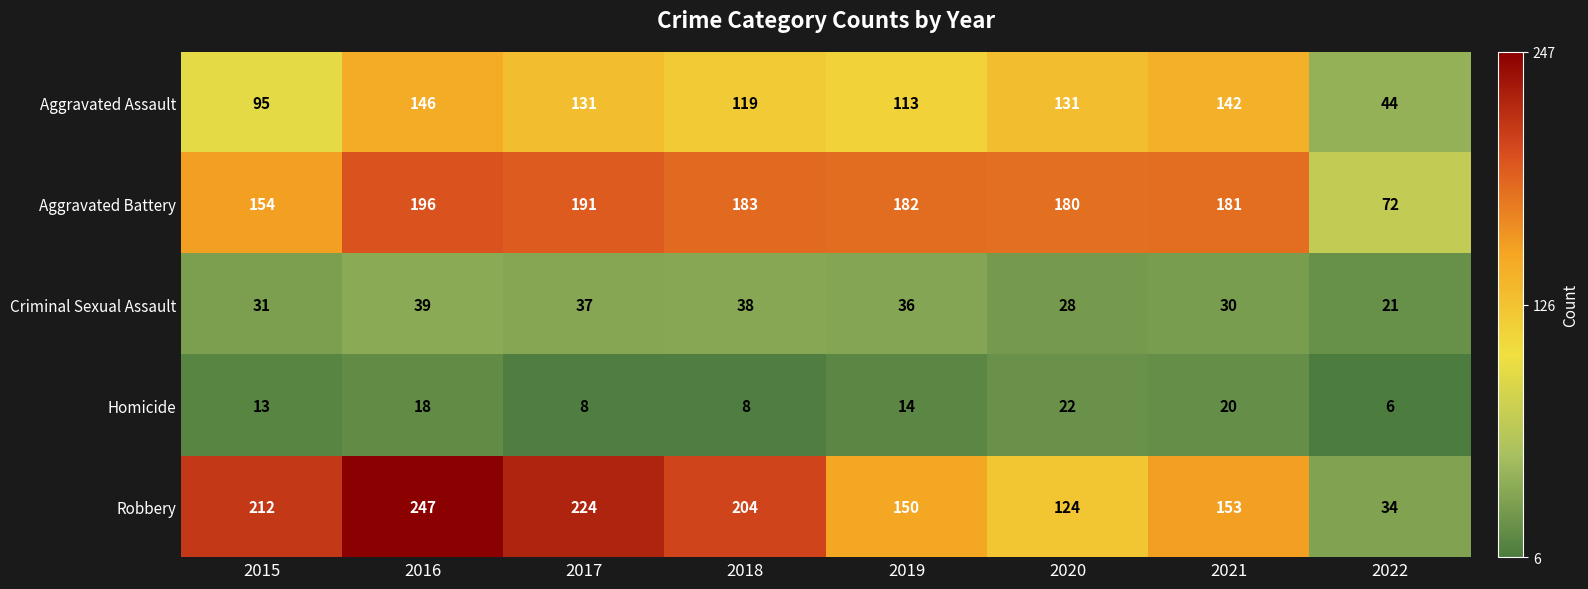

Is it true that Aggravated Battery equals 38 at 2022?

False